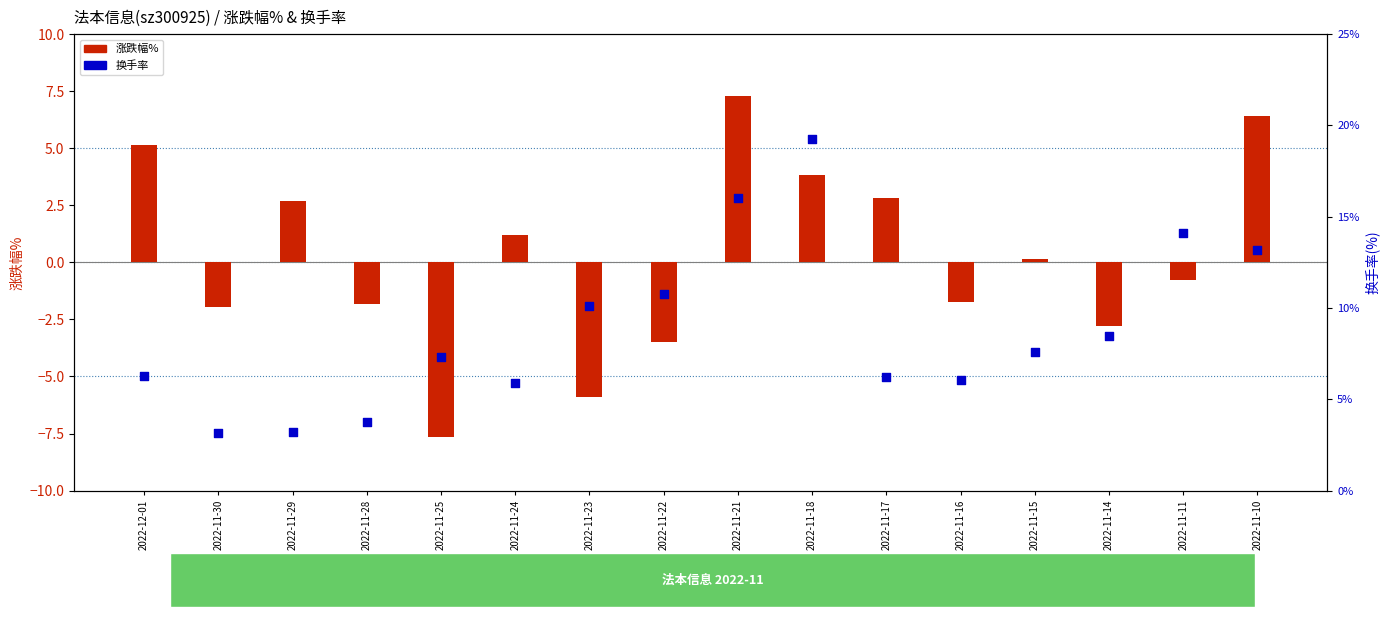

Which series has the largest total across all categories?

换手率